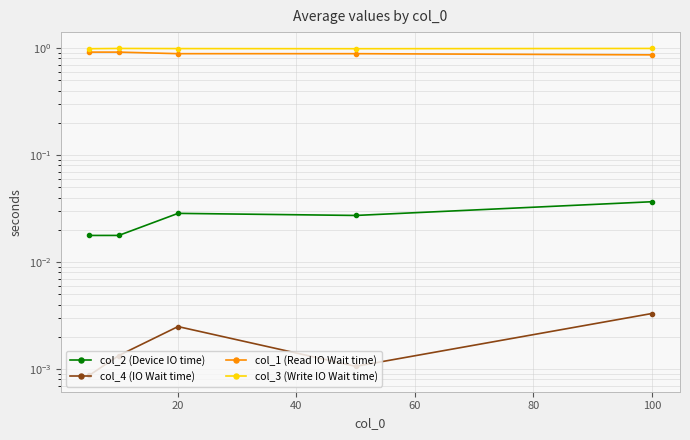

Reading right to left, list all the values displayed in this chart.

col_2 (Device IO time): 0.0	0.0	0.0	0.0	0.0
col_4 (IO Wait time): 0.0	0.0	0.0	0.0	0.0
col_1 (Read IO Wait time): 0.9	0.9	0.9	0.9	0.9
col_3 (Write IO Wait time): 1.0	1.0	1.0	1.0	1.0